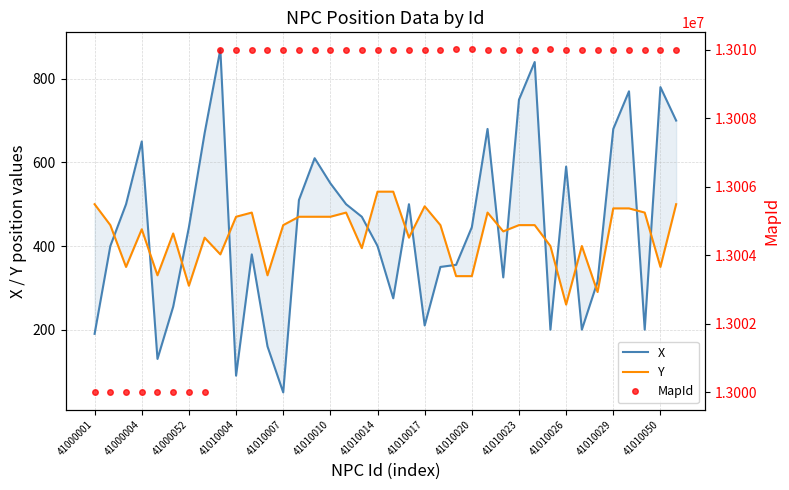

Where does the Y series first go above 450?

41000001